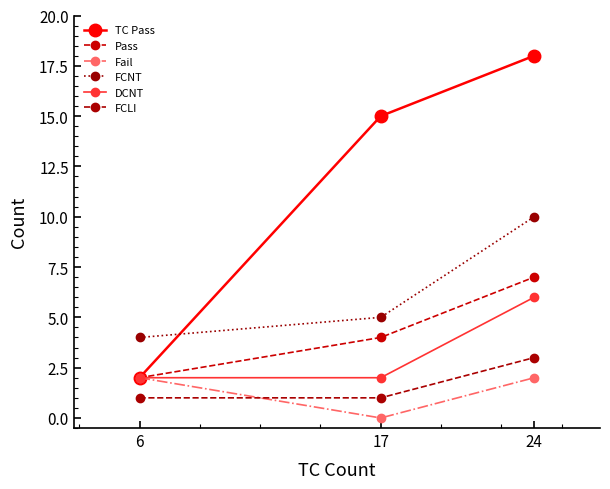

The value of FCNT at 24 is 18. True or false?

False